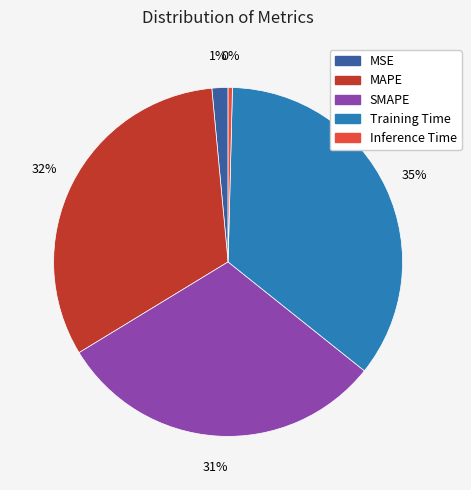

Is the sum of Training Time and SMAPE greater than half?

Yes